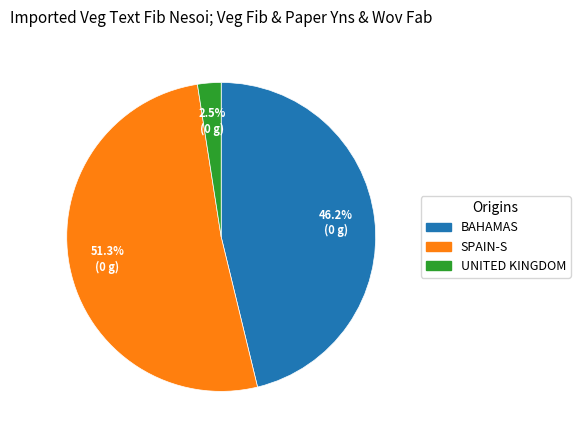

Does any single category account for the majority?

Yes